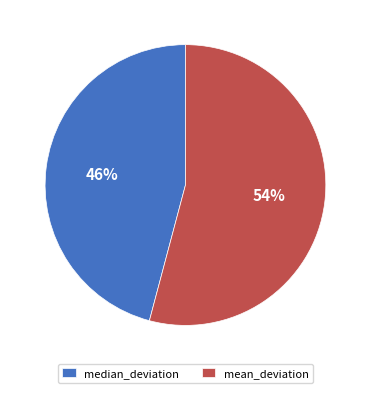

Do mean_deviation and median_deviation together represent more than half of the pie?

Yes